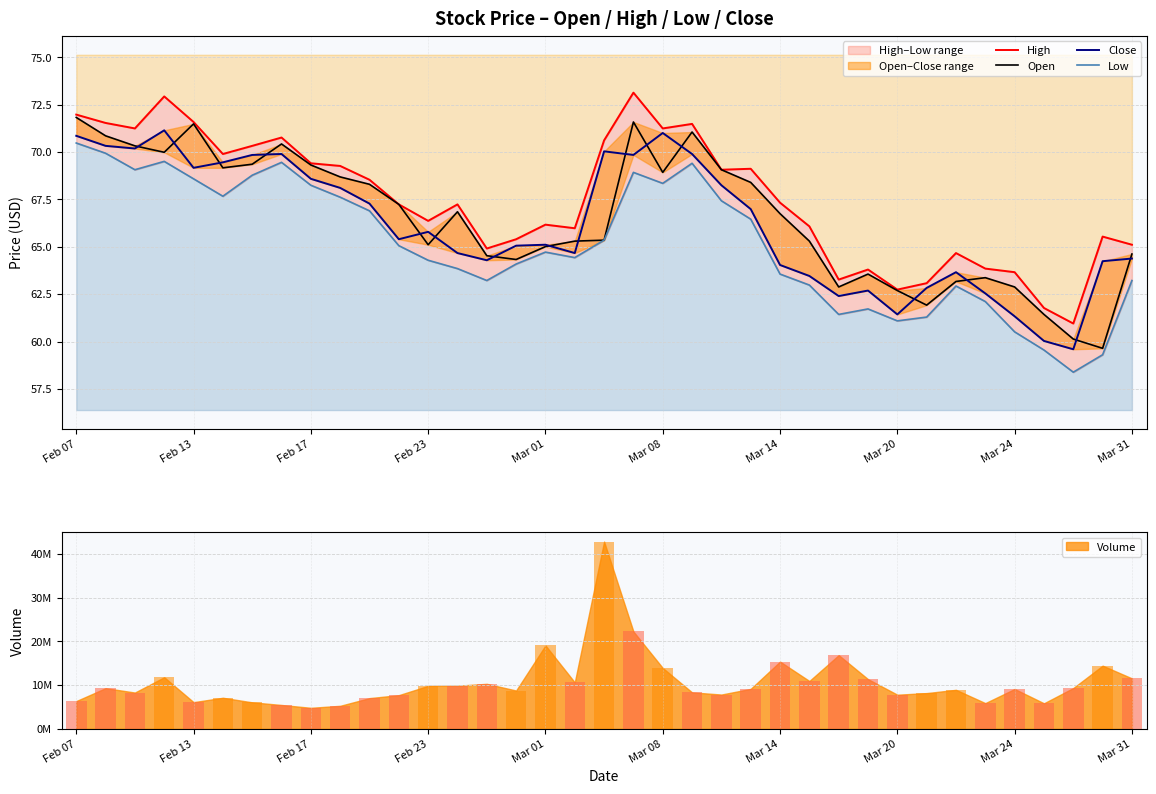

What is the smallest value displayed?

58.4